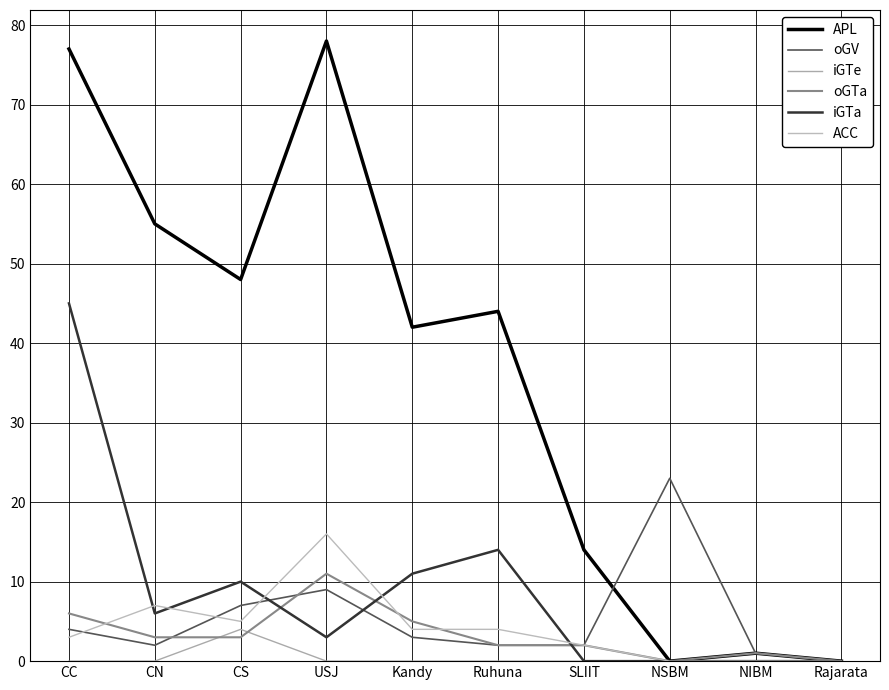

At which label does APL first exceed 44?

CC